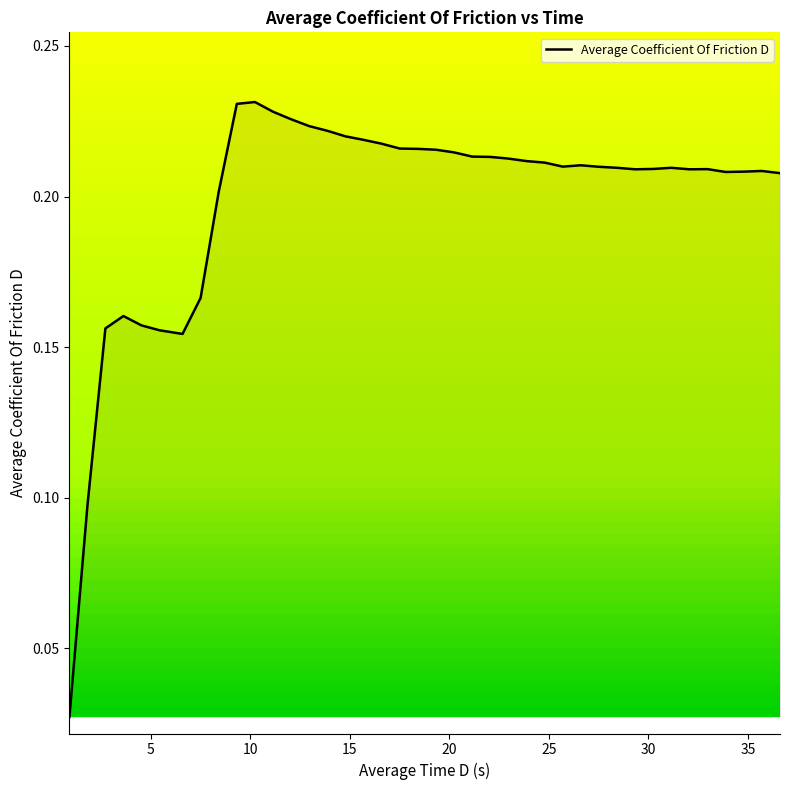

What is the label of the 26th point from the left?

25